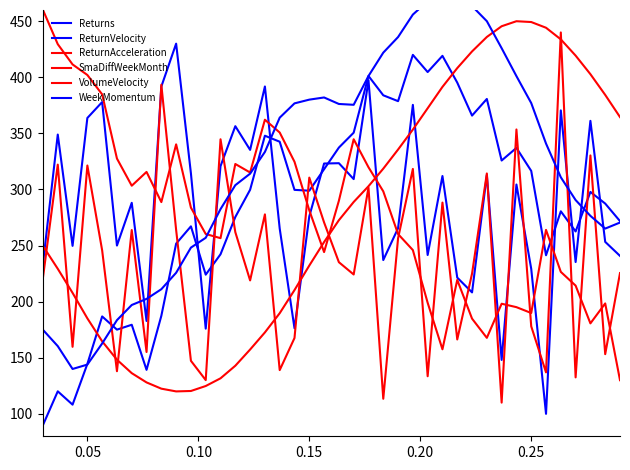

What is the value of the Returns point at the 16th from the left?

347.9